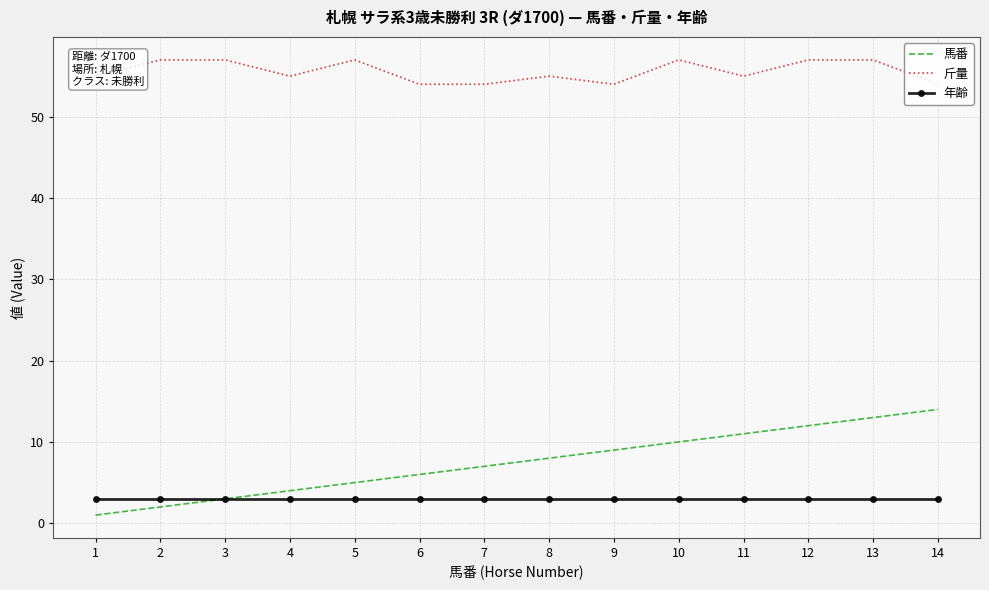

True or false: 馬番 and 斤量 cross at least once.

False